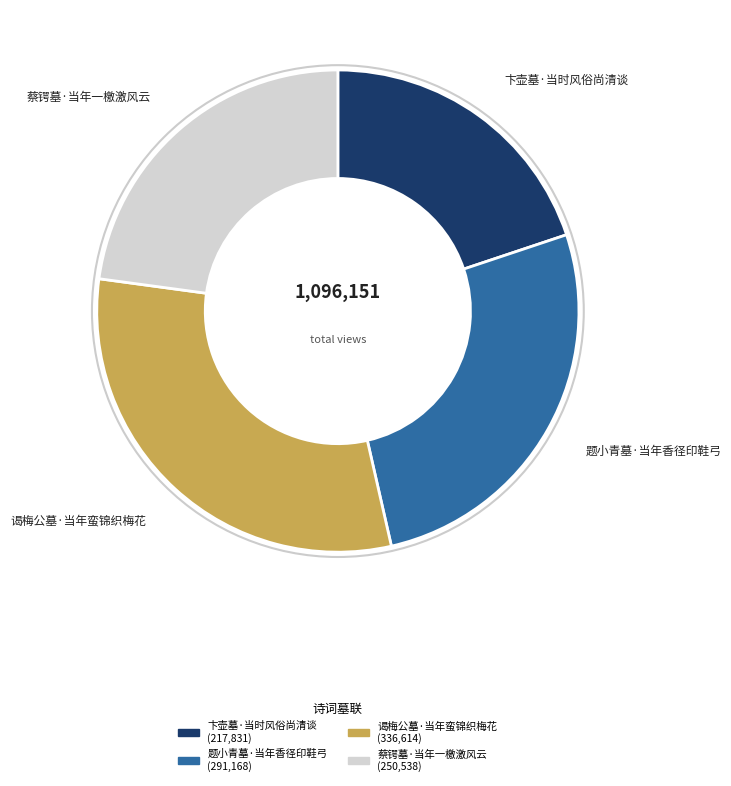

How many segments does this pie chart have?

4